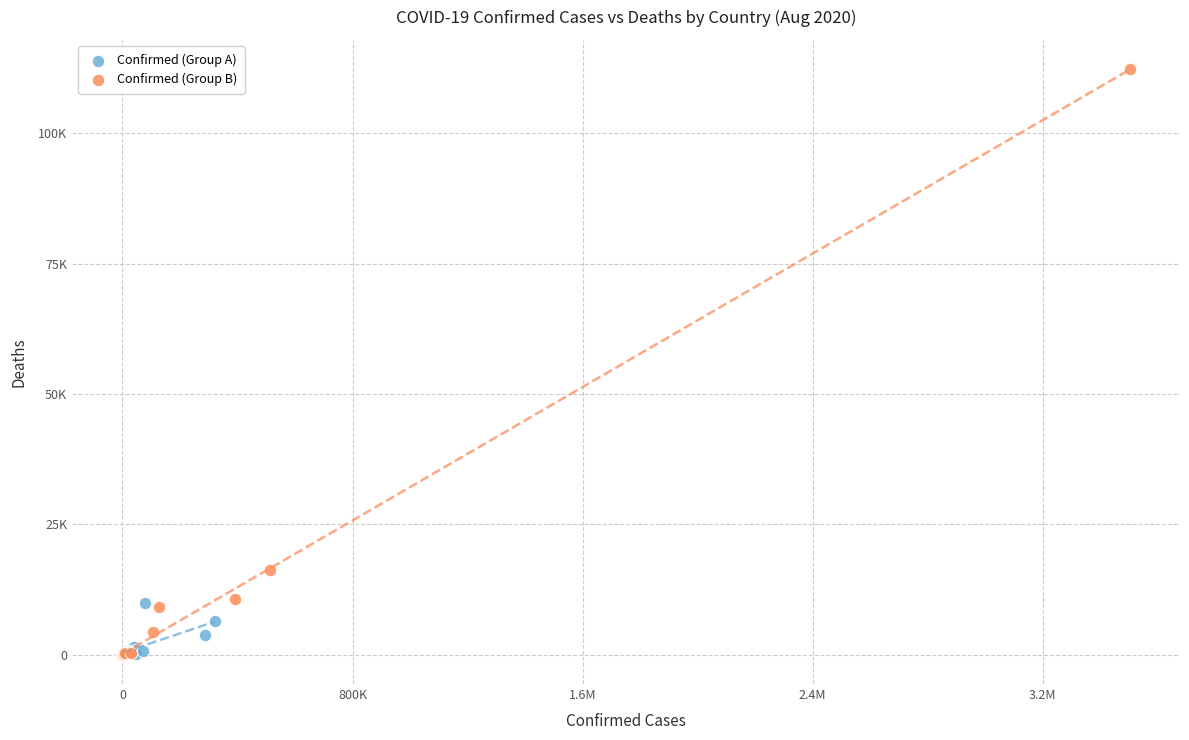

What are all the series names shown in the legend?

Confirmed (Group A), Confirmed (Group B)